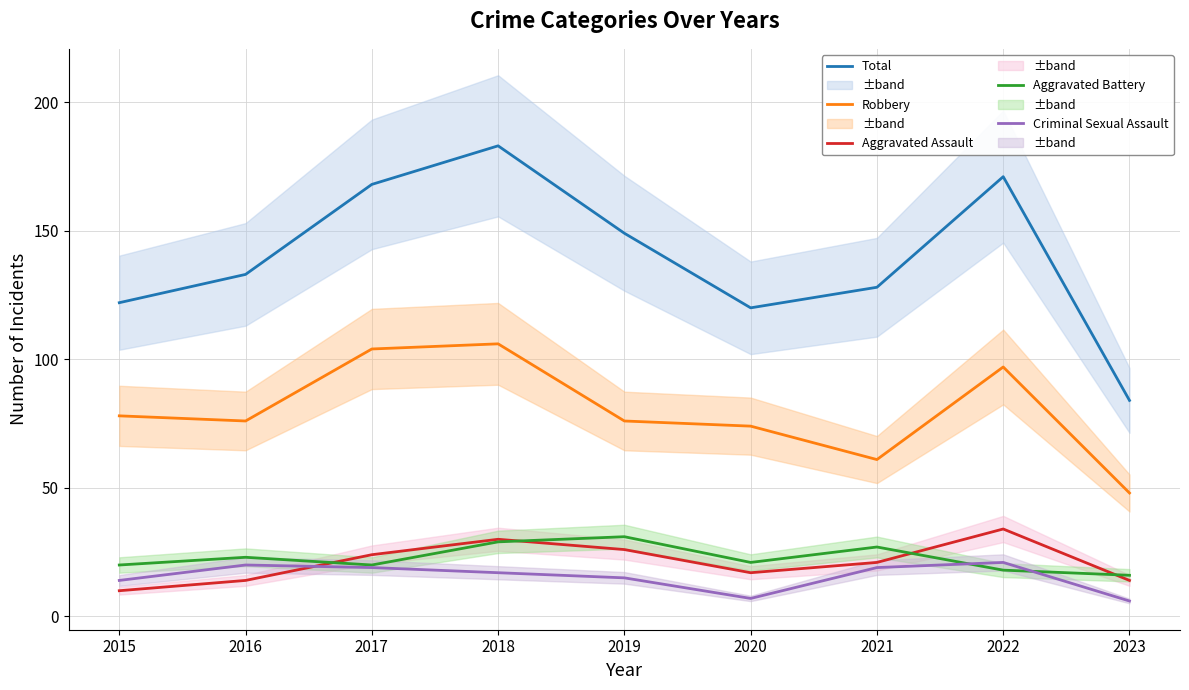

What is the total value across all series at 2017?

335